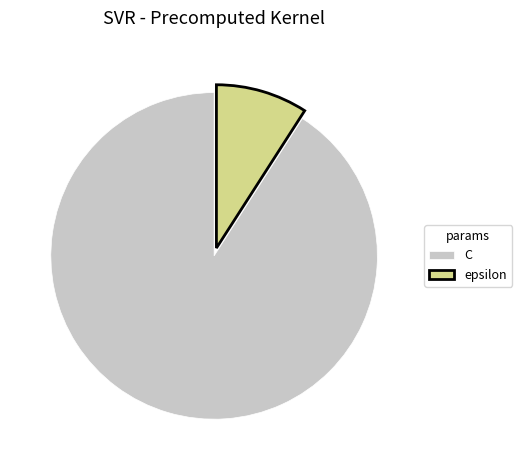

Between epsilon and C, which is larger?

C